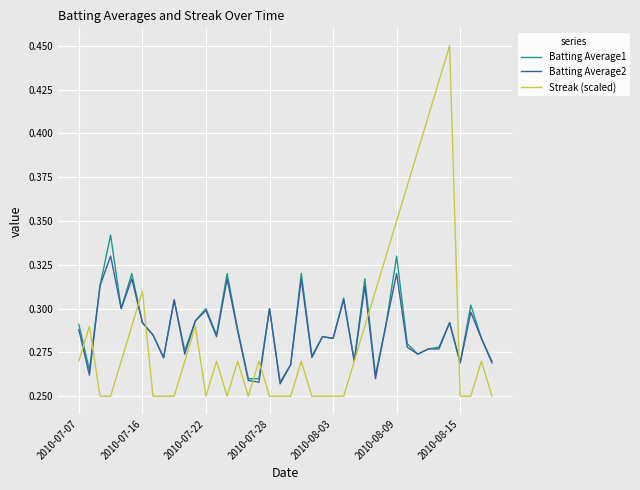

Rank the series by their maximum value, from lowest to highest.

Batting Average2, Batting Average1, Streak (scaled)